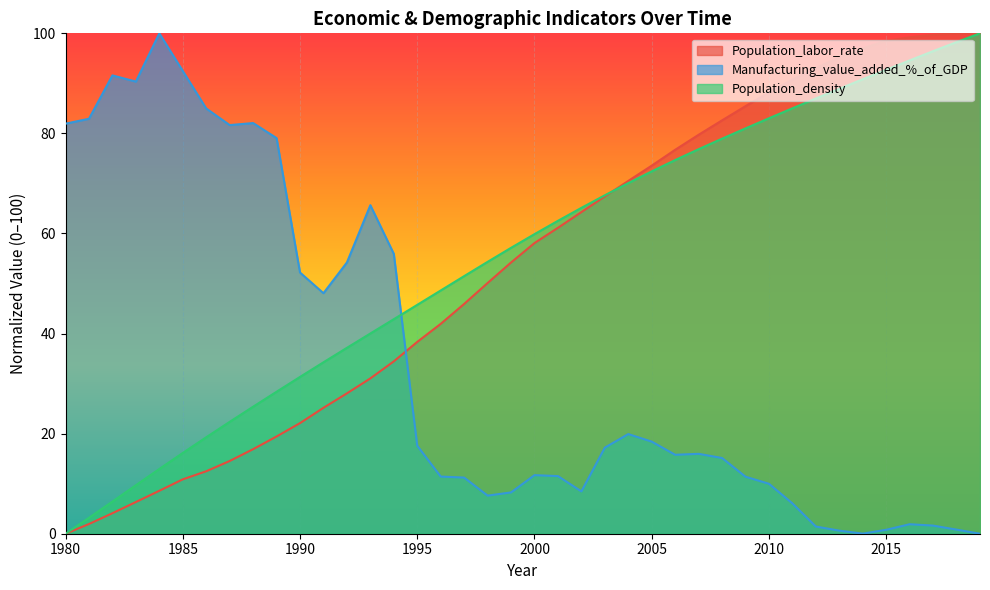

Which series changed the most between 1996 and 2003?

Population_labor_rate